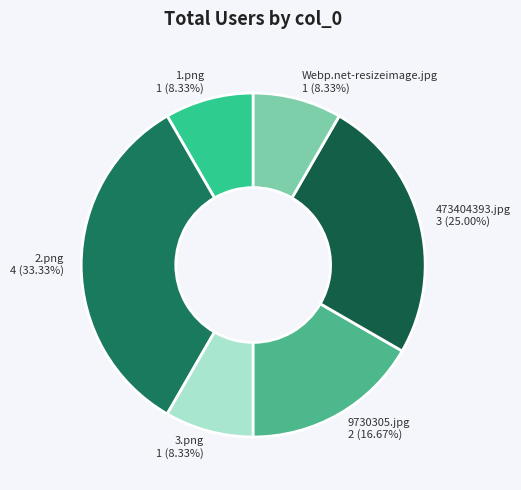

To the nearest percent, what is the difference between the 3.png and 473404393.jpg slice percentages?

17%